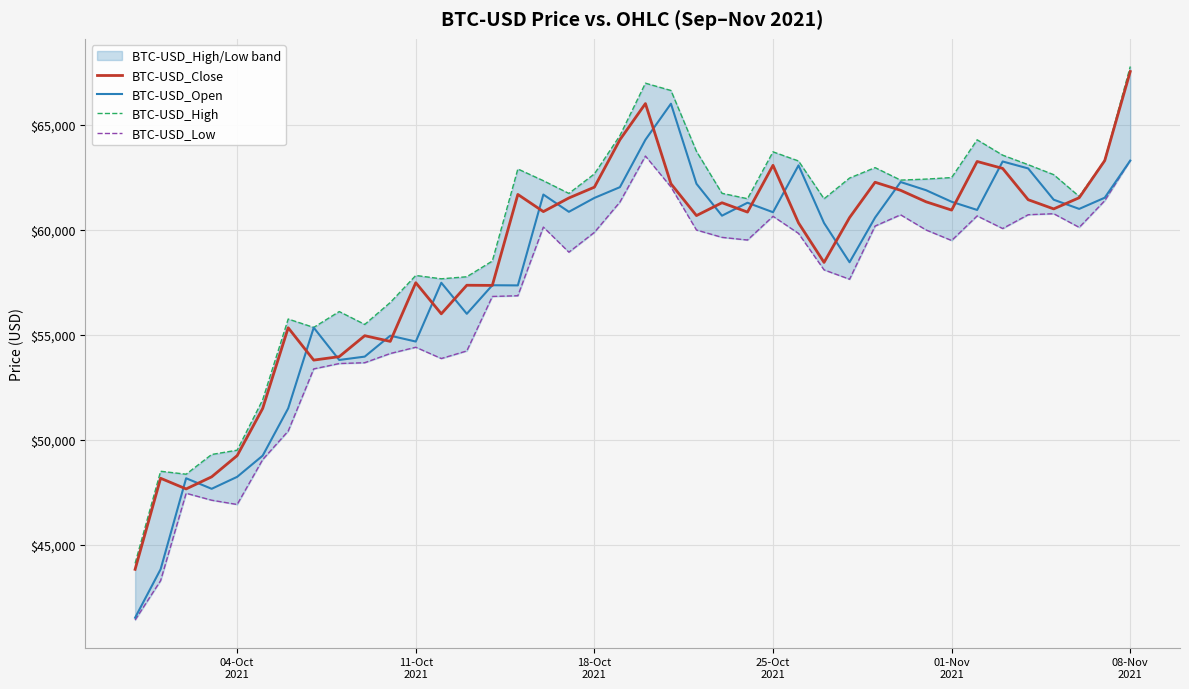

Rank the series by their maximum value, from lowest to highest.

BTC-USD_Low, BTC-USD_Open, BTC-USD_Close, BTC-USD_High